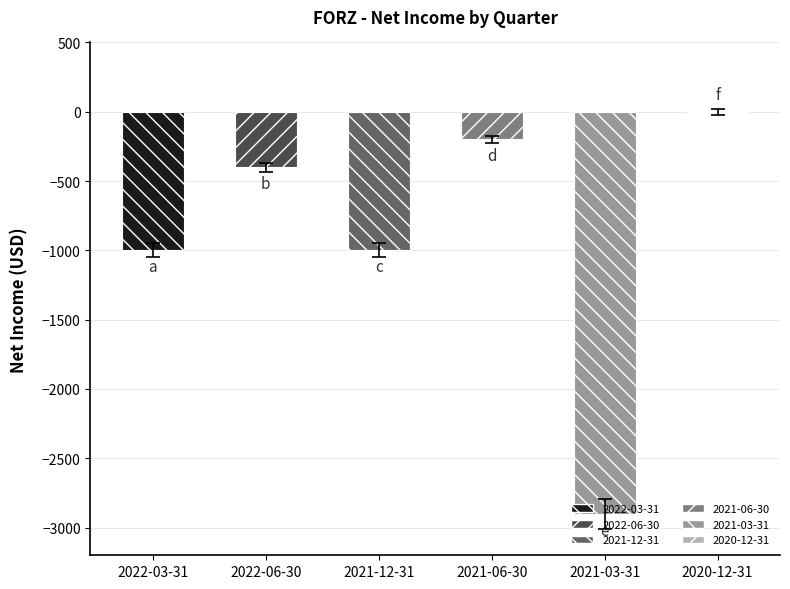

What is the label of the 1st bar from the left?

2022-03-31